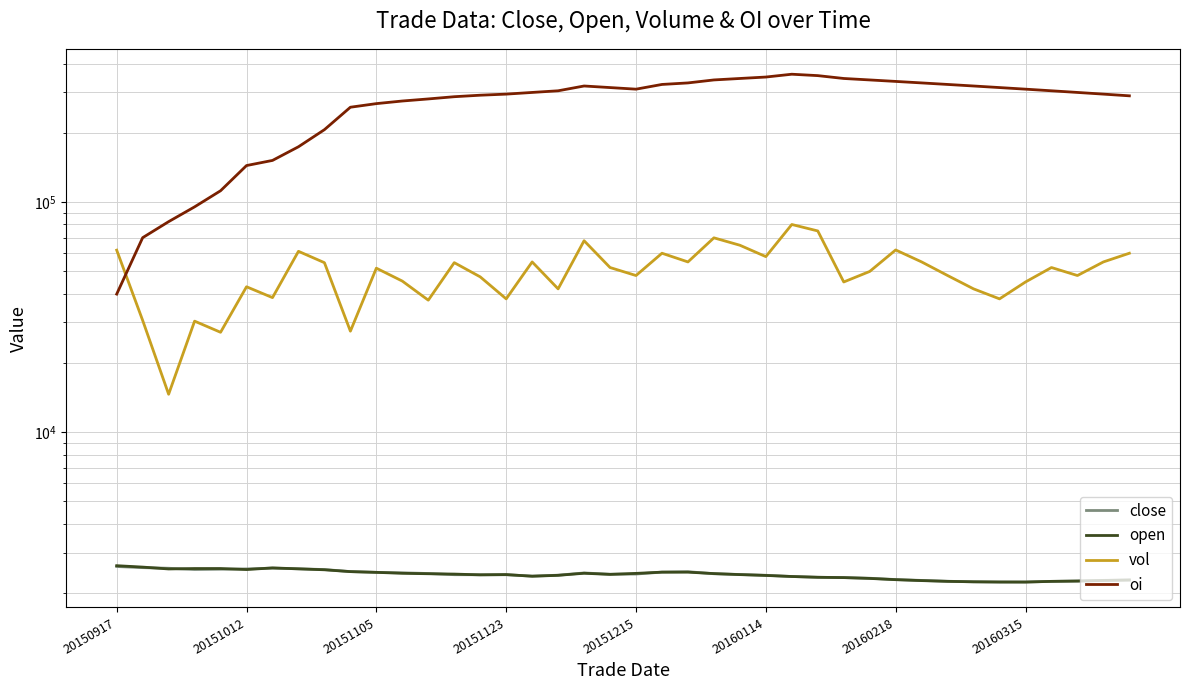

What is the sum of all close values?

96161